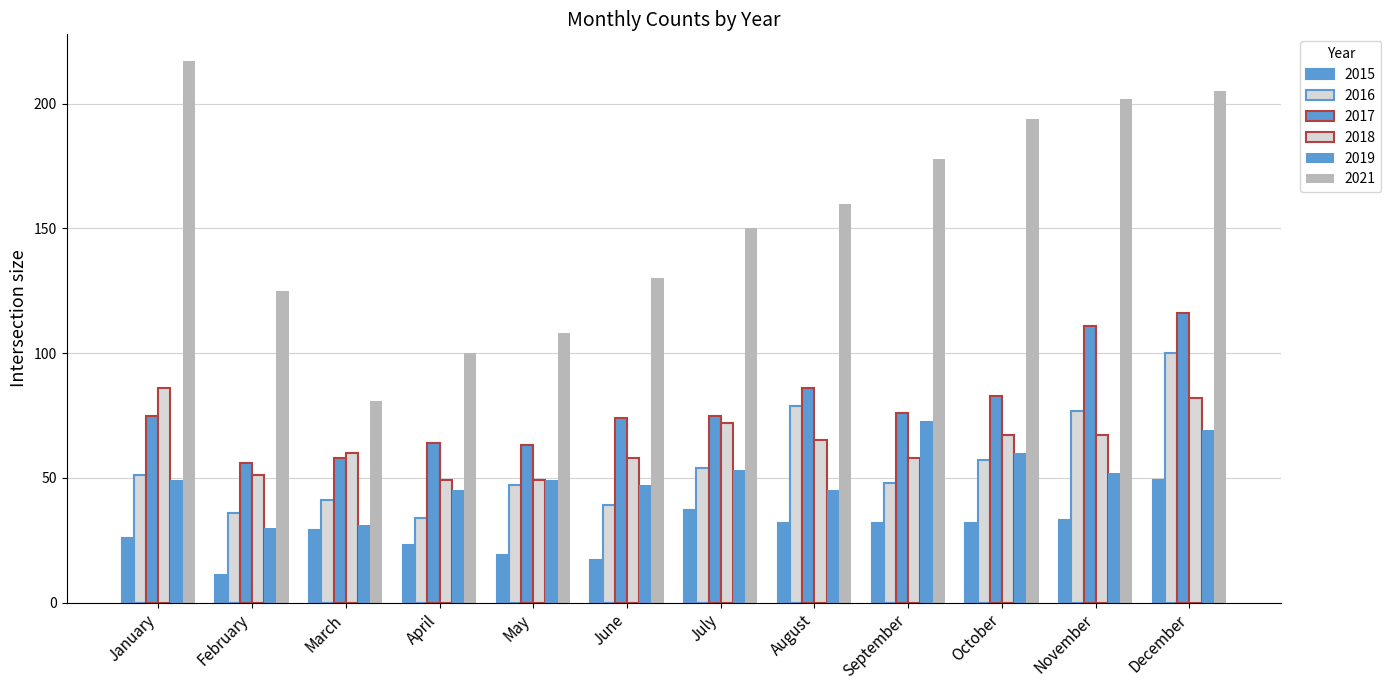

How many groups of bars are there?

12